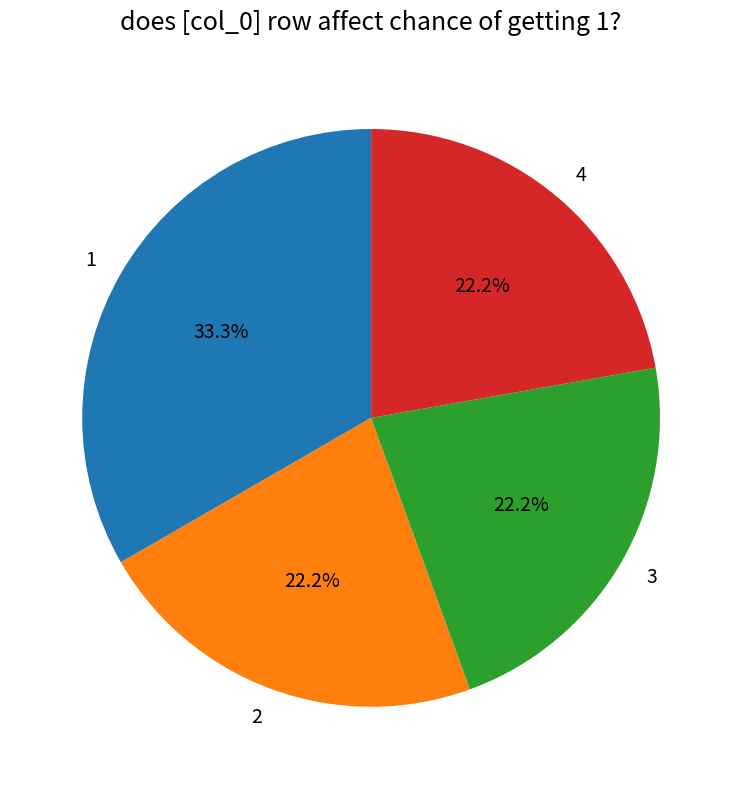

How many slices are in this pie chart?

4